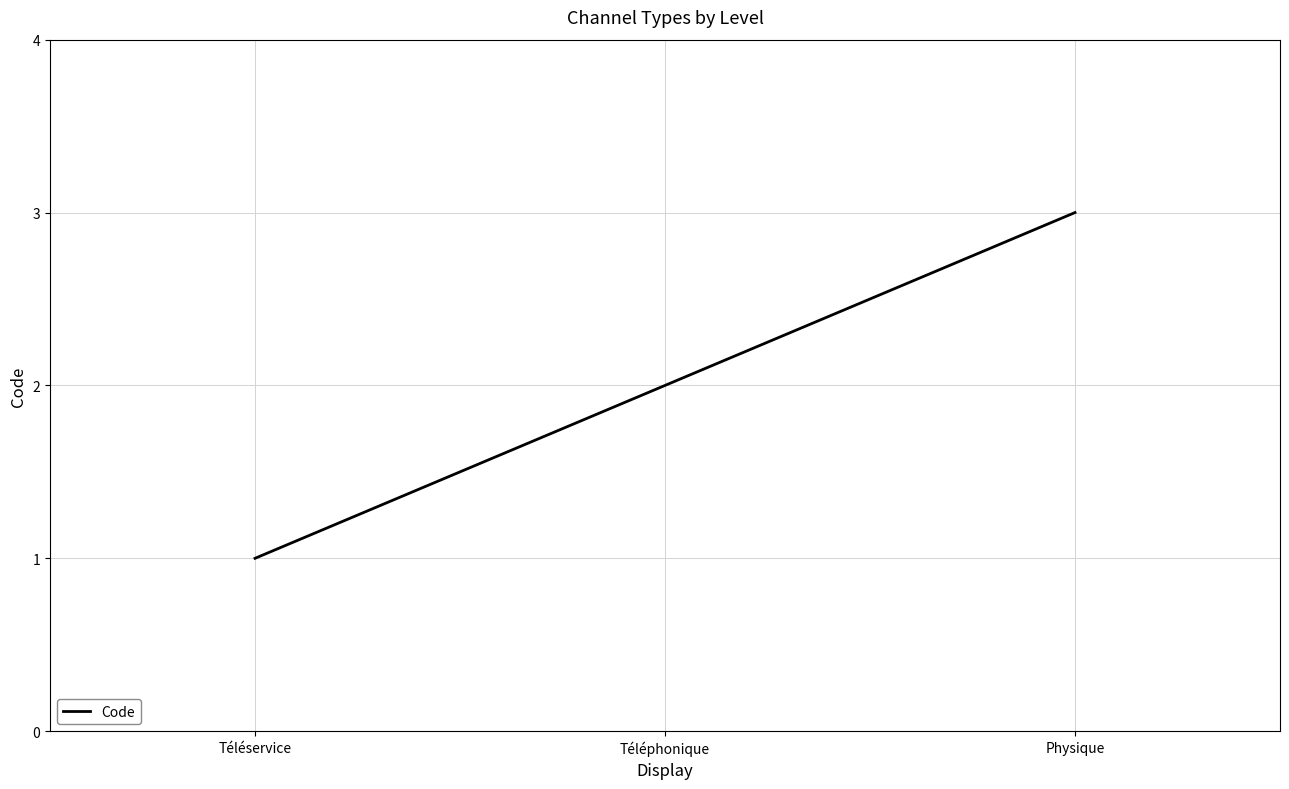

What position from the left is Téléservice?

1